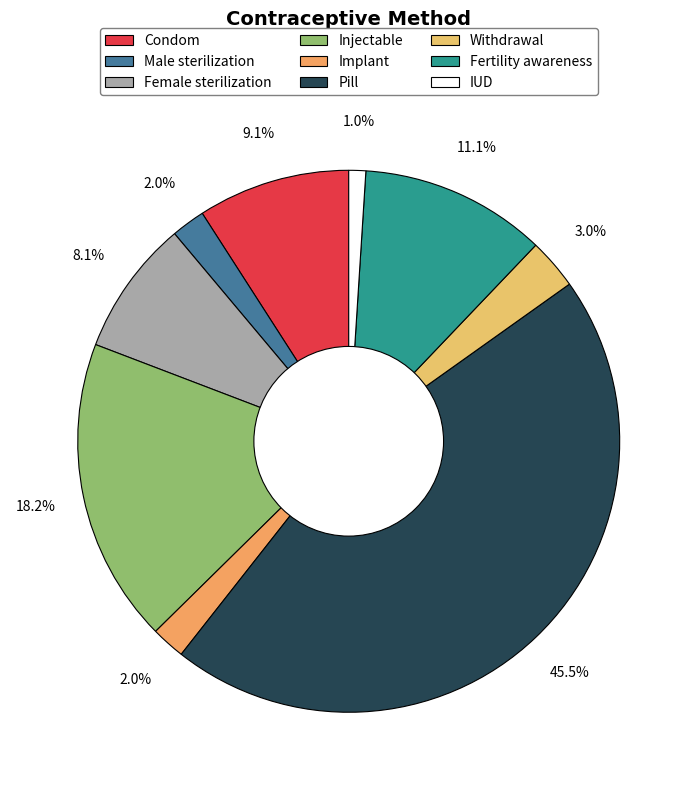

To the nearest percent, what is the difference between the Fertility awareness and IUD slice percentages?

10%